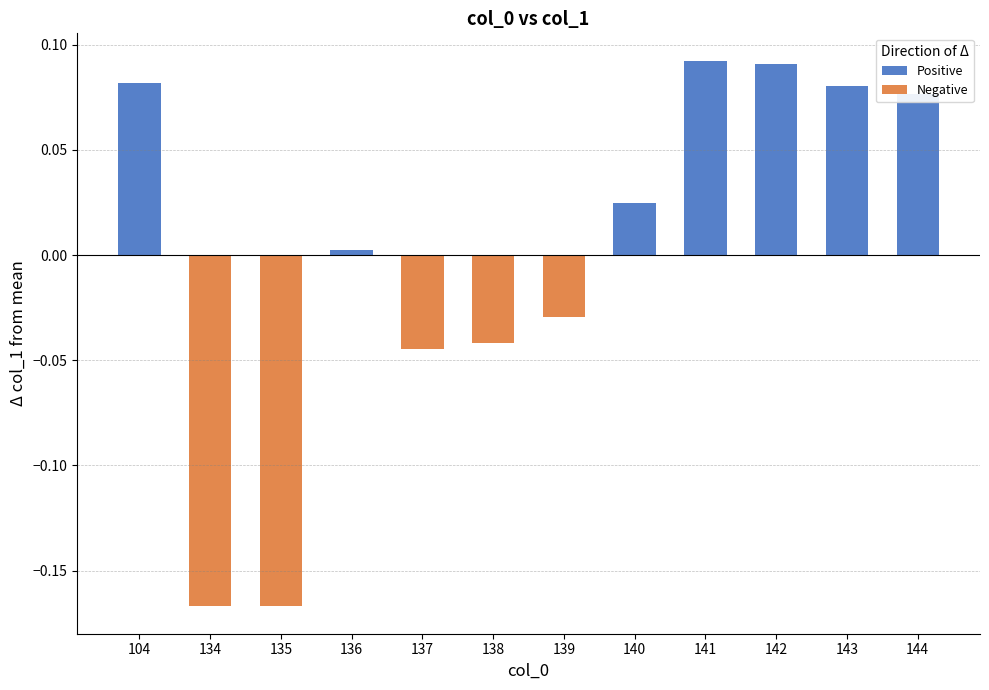

How many bars are there in each group?

2